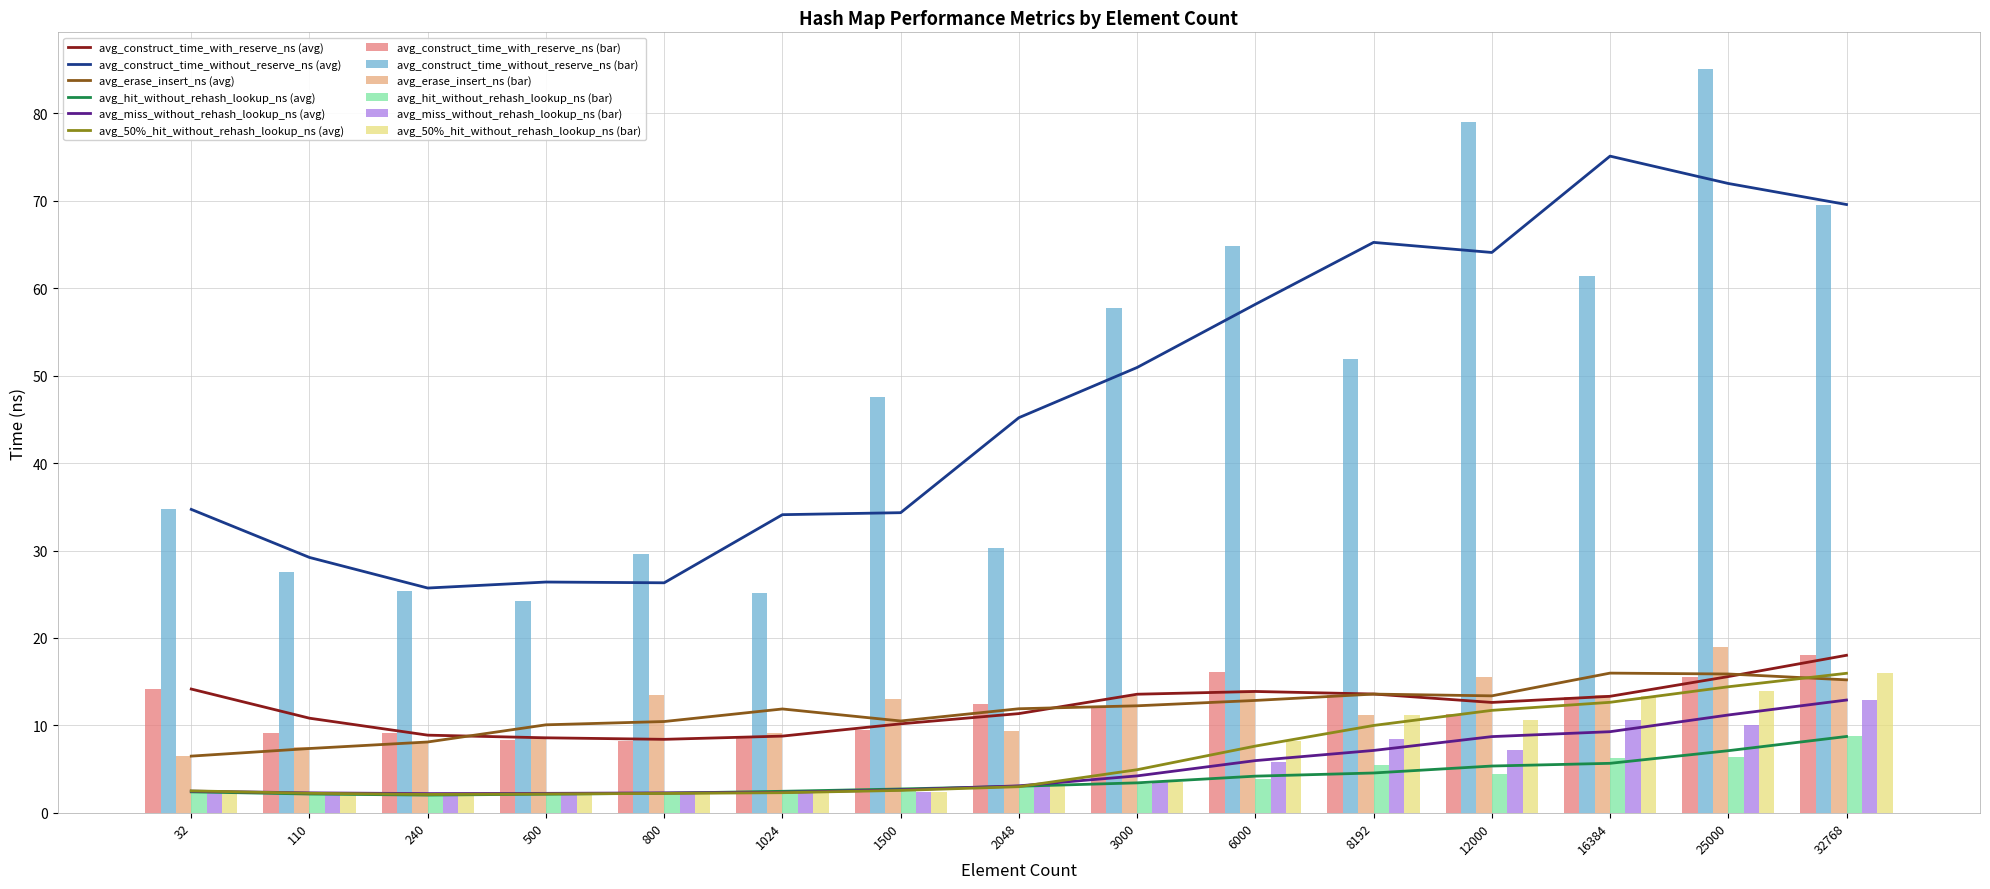

What is the highest value of the avg_miss_without_rehash_lookup_ns series?

12.9